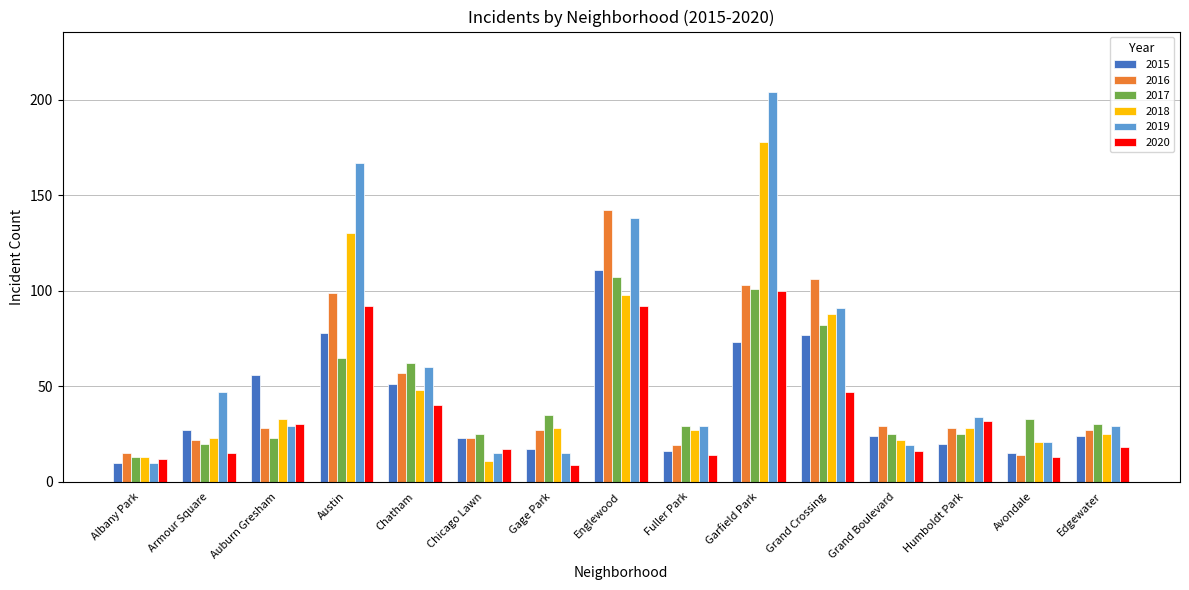

Count the number of data series in this chart.

6